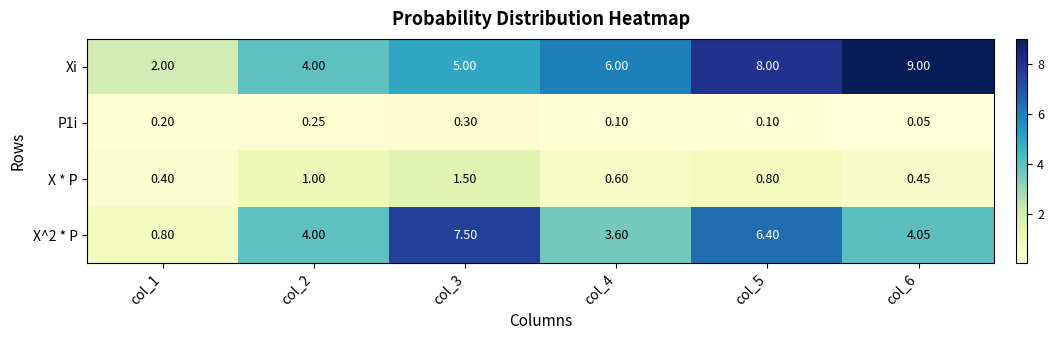

Which series has the widest spread of values?

Xi